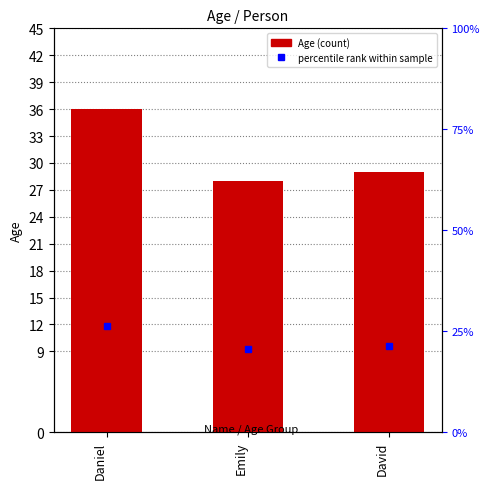

What position from the left is Daniel?

1